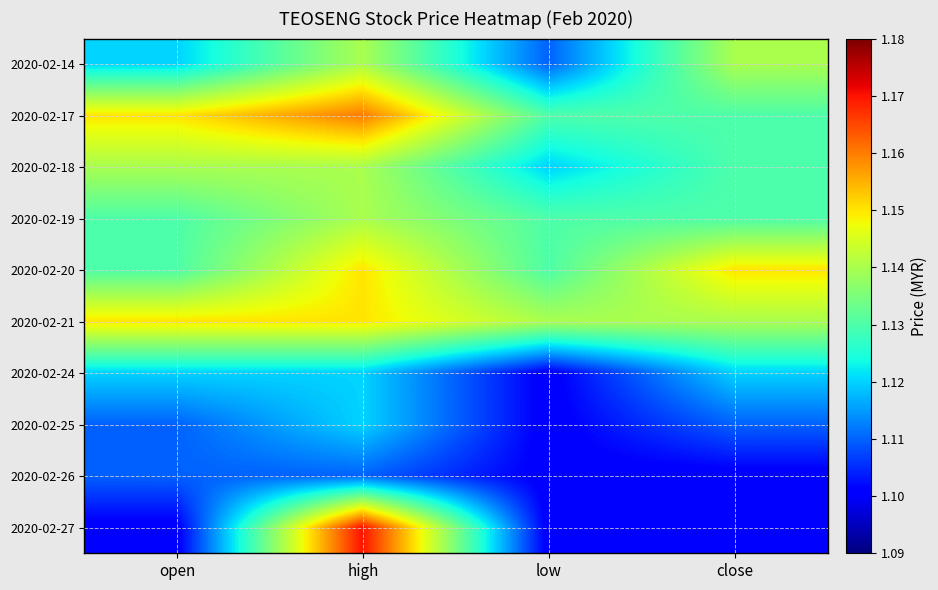

Reading left to right, what are all the values shown in this chart?

2020-02-14: open=1.1	high=1.1	low=1.1	close=1.1
2020-02-17: open=1.1	high=1.2	low=1.1	close=1.1
2020-02-18: open=1.1	high=1.1	low=1.1	close=1.1
2020-02-19: open=1.1	high=1.1	low=1.1	close=1.1
2020-02-20: open=1.1	high=1.1	low=1.1	close=1.1
2020-02-21: open=1.1	high=1.1	low=1.1	close=1.1
2020-02-24: open=1.1	high=1.1	low=1.1	close=1.1
2020-02-25: open=1.1	high=1.1	low=1.1	close=1.1
2020-02-26: open=1.1	high=1.1	low=1.1	close=1.1
2020-02-27: open=1.1	high=1.2	low=1.1	close=1.1